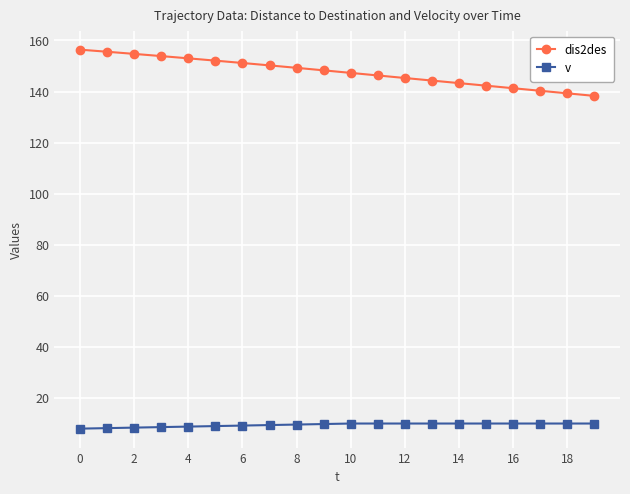

Does the chart have visible grid lines?

Yes